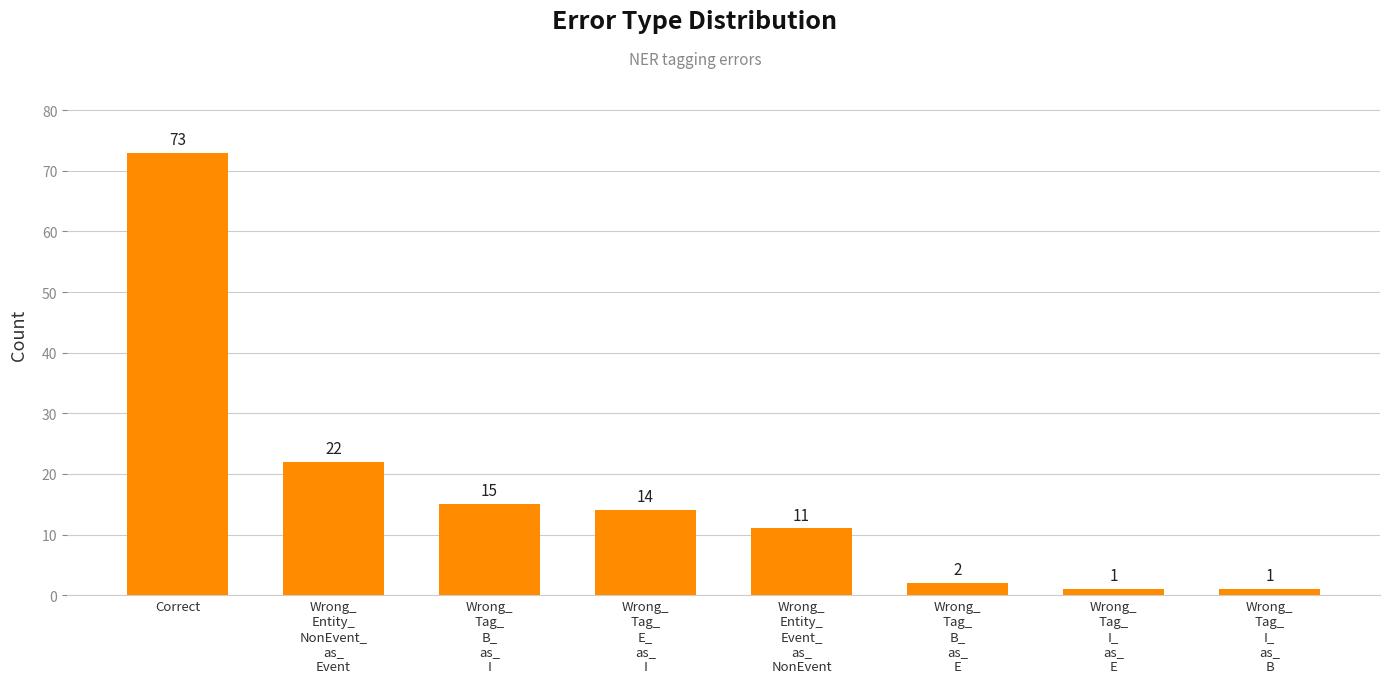

True or false: the data shows 15 at Wrong_
Tag_
B_
as_
I.

True